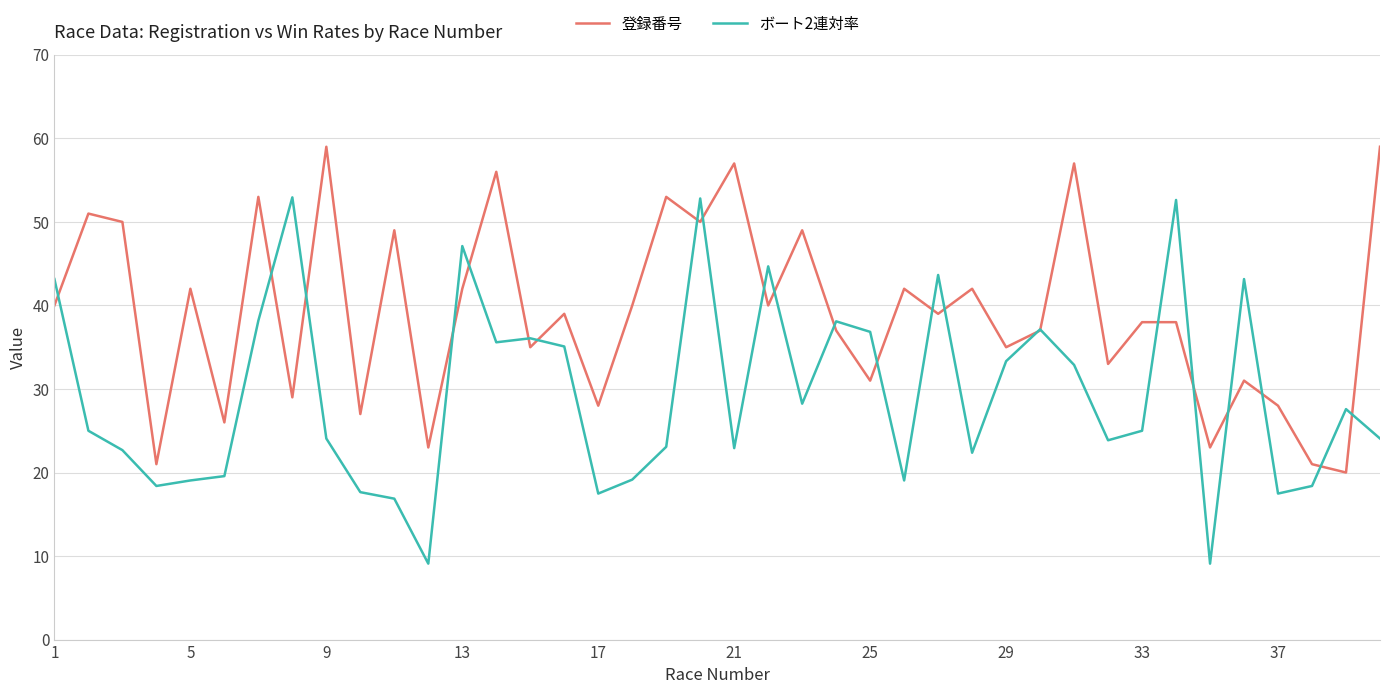

What is the minimum value shown in the chart?

9.1